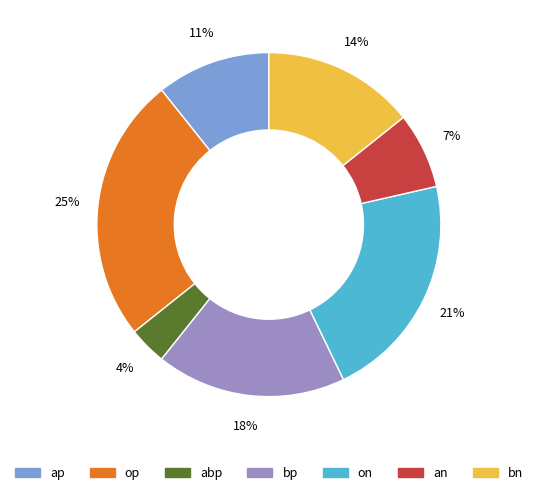

How many segments does this pie chart have?

7